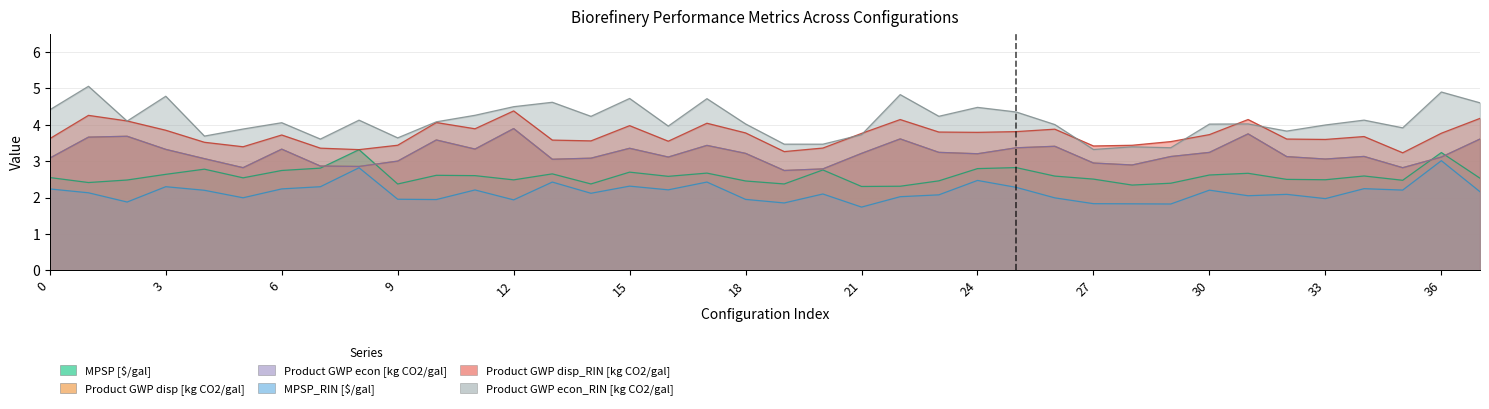

Reading left to right, list all the values displayed in this chart.

MPSP [$/gal]: 2.6	2.4	2.5	2.6	2.8	2.5	2.7	2.8	3.3	2.4	2.6	2.6	2.5	2.7	2.4	2.7	2.6	2.7	2.5	2.4	2.8	2.3	2.3	2.5	2.8	2.8	2.6	2.5	2.3	2.4	2.6	2.7	2.5	2.5	2.6	2.5	3.2	2.5
Product GWP disp [kg CO2/gal]: 3.1	3.7	3.7	3.3	3.1	2.8	3.3	2.9	2.9	3.0	3.6	3.3	3.9	3.1	3.1	3.4	3.1	3.4	3.2	2.7	2.8	3.2	3.6	3.2	3.2	3.4	3.4	3.0	2.9	3.1	3.2	3.8	3.1	3.1	3.1	2.8	3.1	3.6
Product GWP econ [kg CO2/gal]: 3.1	3.7	3.7	3.3	3.1	2.8	3.3	2.9	2.9	3.0	3.6	3.3	3.9	3.1	3.1	3.4	3.1	3.4	3.2	2.7	2.8	3.2	3.6	3.2	3.2	3.4	3.4	3.0	2.9	3.1	3.2	3.8	3.1	3.1	3.1	2.8	3.1	3.6
MPSP_RIN [$/gal]: 2.2	2.1	1.9	2.3	2.2	2.0	2.2	2.3	2.8	2.0	1.9	2.2	1.9	2.4	2.1	2.3	2.2	2.4	2.0	1.9	2.1	1.7	2.0	2.1	2.5	2.3	2.0	1.8	1.8	1.8	2.2	2.1	2.1	2.0	2.2	2.2	3.0	2.2
Product GWP disp_RIN [kg CO2/gal]: 3.6	4.3	4.1	3.9	3.5	3.4	3.7	3.4	3.3	3.4	4.1	3.9	4.4	3.6	3.6	4.0	3.6	4.0	3.8	3.3	3.4	3.8	4.1	3.8	3.8	3.8	3.9	3.4	3.4	3.5	3.7	4.1	3.6	3.6	3.7	3.2	3.8	4.2
Product GWP econ_RIN [kg CO2/gal]: 4.4	5.1	4.1	4.8	3.7	3.9	4.1	3.6	4.1	3.6	4.1	4.3	4.5	4.6	4.2	4.7	4.0	4.7	4.0	3.5	3.5	3.7	4.8	4.2	4.5	4.4	4.0	3.3	3.4	3.4	4.0	4.0	3.8	4.0	4.1	3.9	4.9	4.6